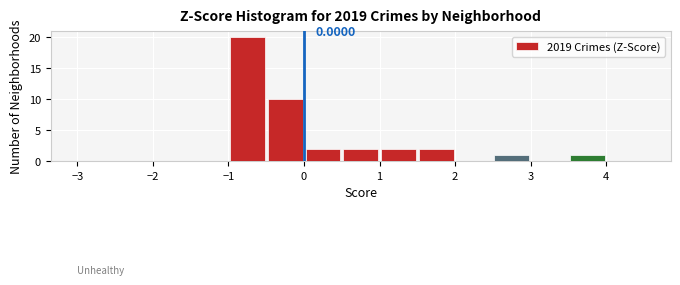

Which range on the x-axis has the tallest bar?

-1.0 to -0.5